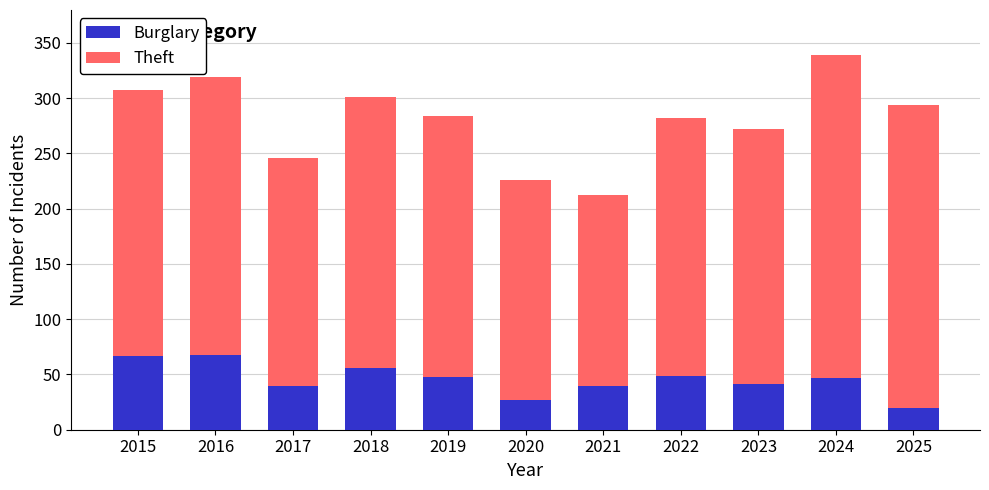

What is the lowest value of the Burglary series?

20